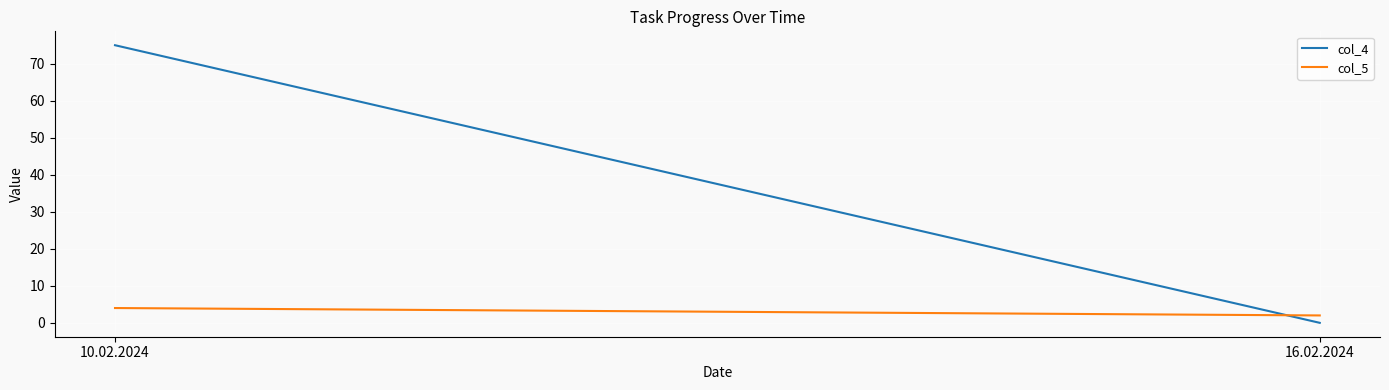

Is the value of col_4 at 10.02.2024 greater than the value of col_5 at 16.02.2024?

Yes